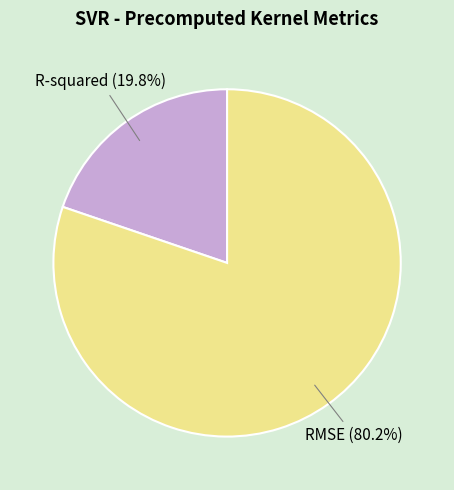

The R-squared slice represents 29% of the pie. True or false?

False